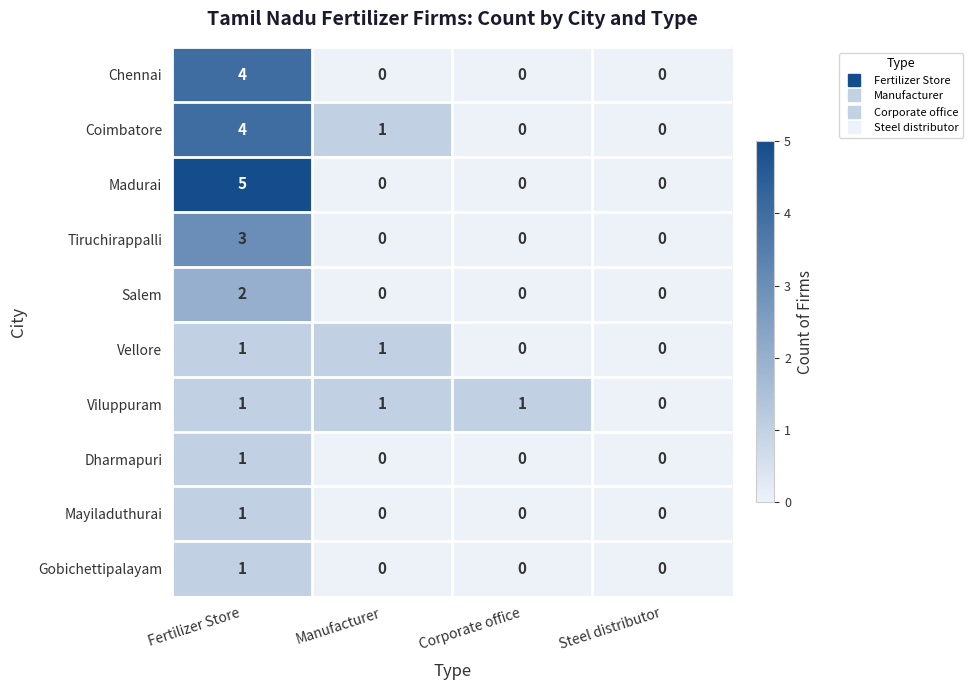

The value of Tiruchirappalli at Manufacturer is 0. True or false?

True